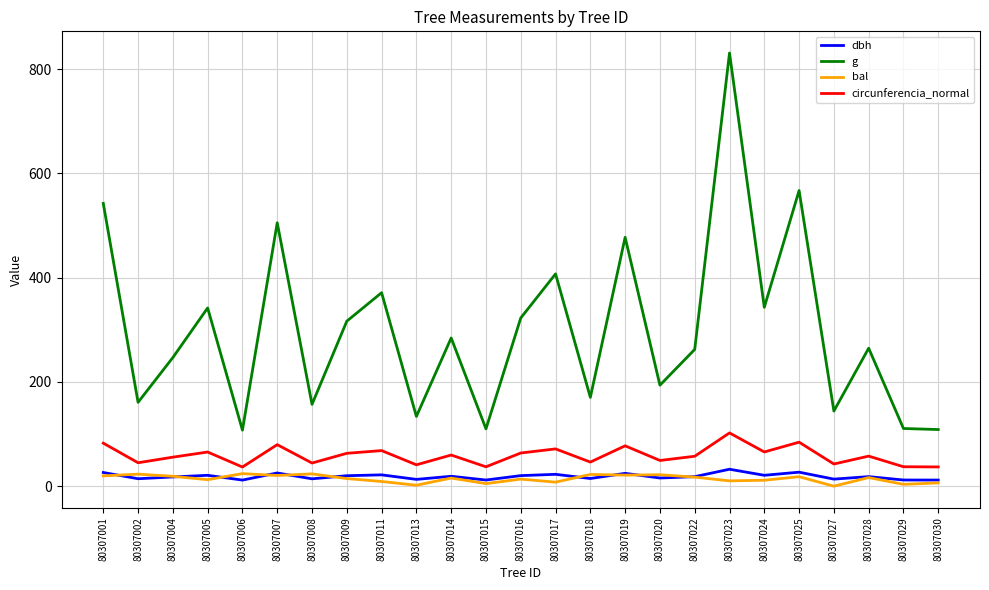

What is the approximate value of circunferencia_normal at 80307001?

82.6